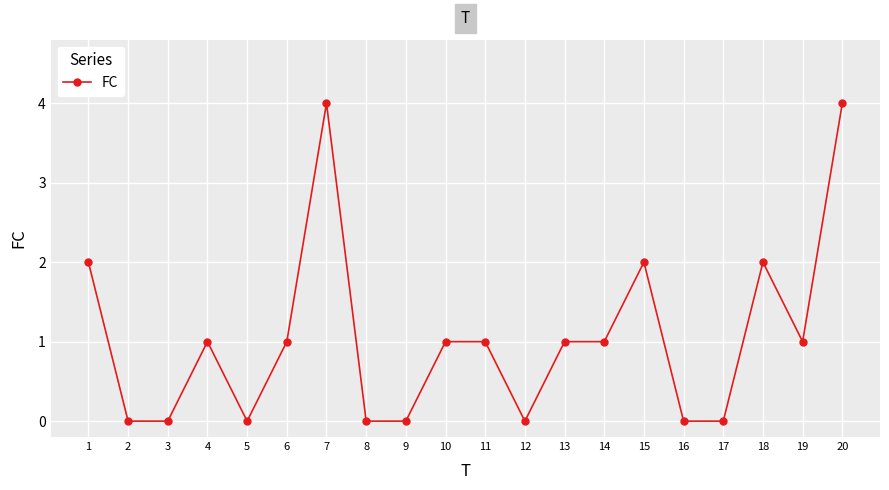

What is the value of the 14th point from the left?

1